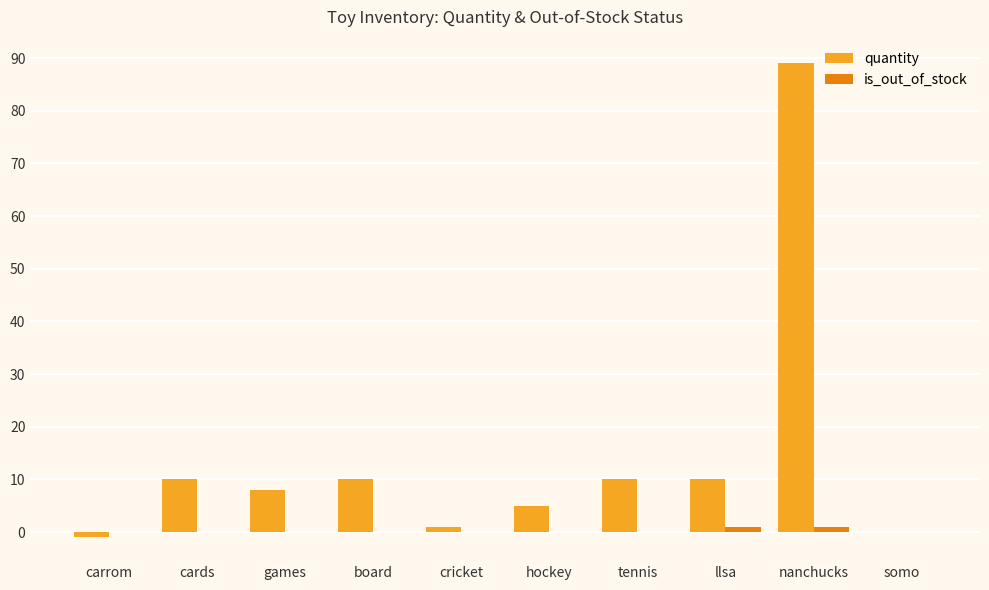

Is the value of is_out_of_stock at board greater than the value of quantity at cards?

No